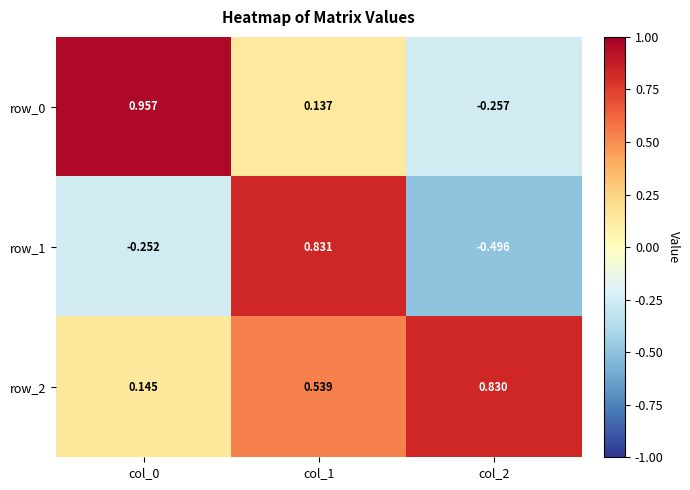

The row_0 series shows 0.2 at col_1. True or false?

False